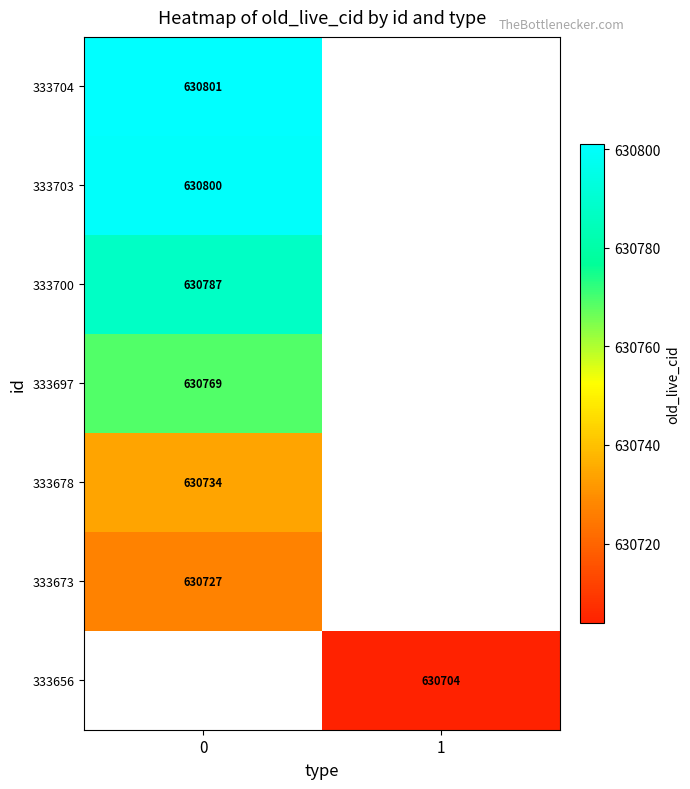

The 333673 series shows 630727 at 0. True or false?

True